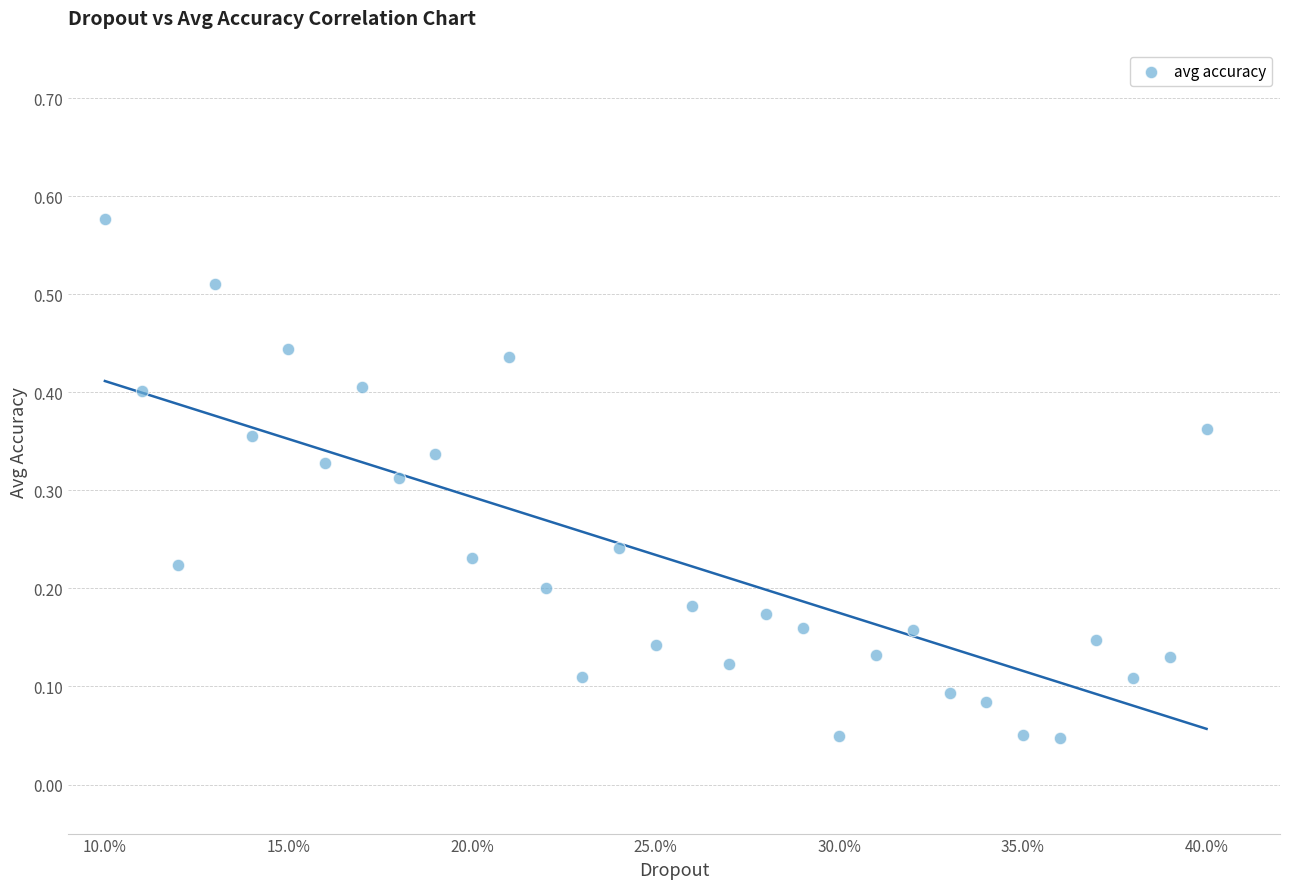

How many points are shown in the scatter plot?

31